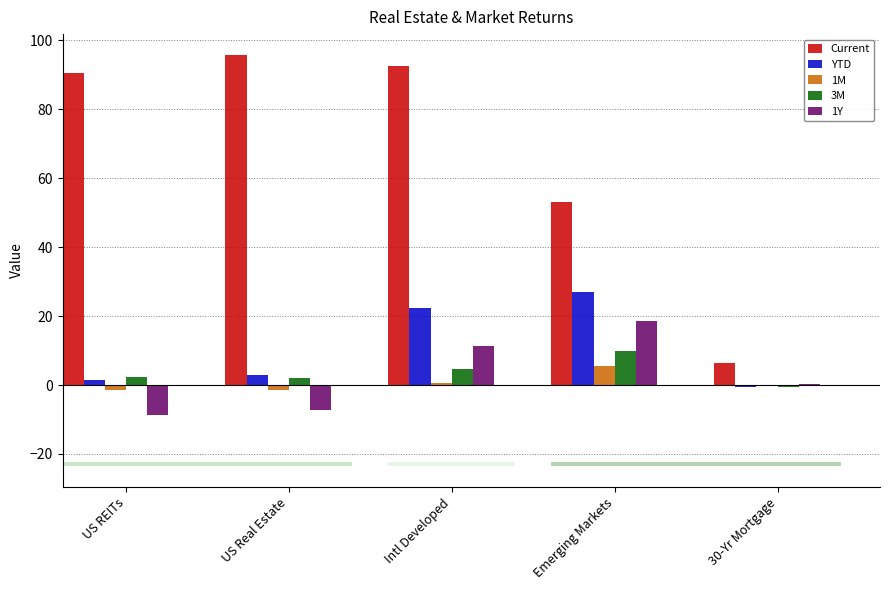

What is the sum of all YTD values?

53.4